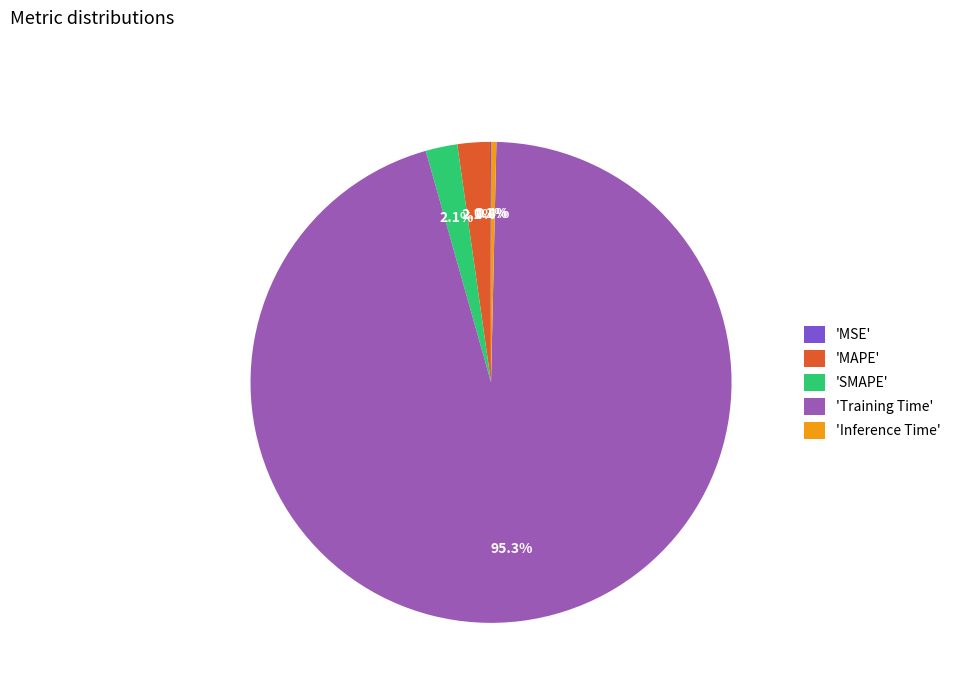

Is the sum of 'Inference Time' and 'MAPE' greater than half?

No